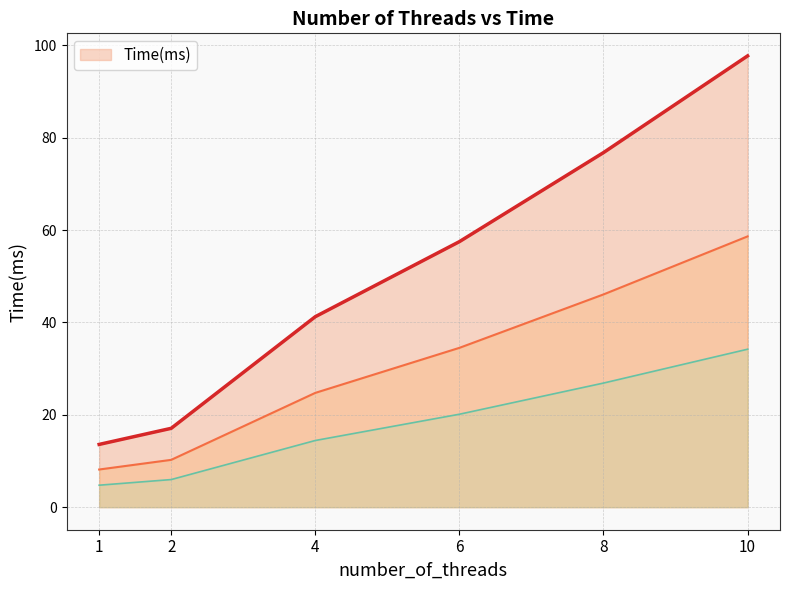

What is the difference between the maximum and minimum values?

84.1